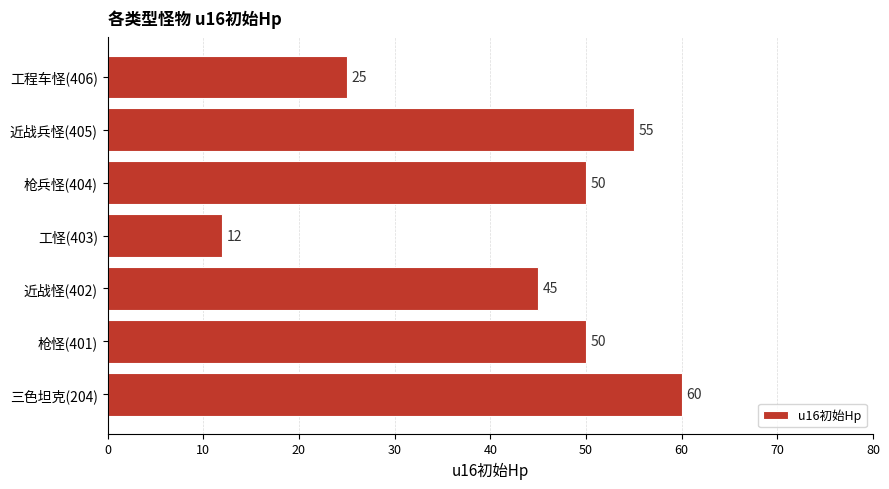

How many values are between 25 and 55?

5